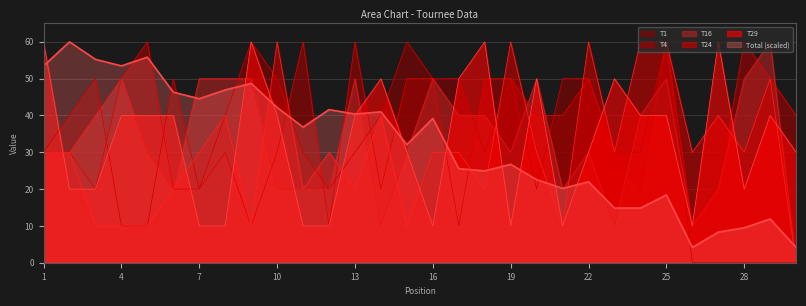

What is the difference between the maximum and second lowest values in the T29 series?

50.0